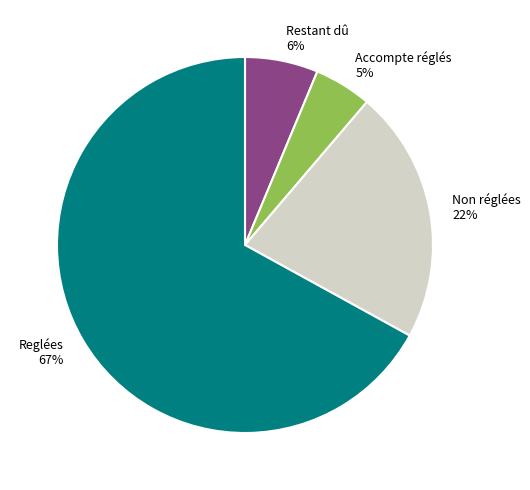

Which category has the smallest portion of the pie?

Accompte réglés